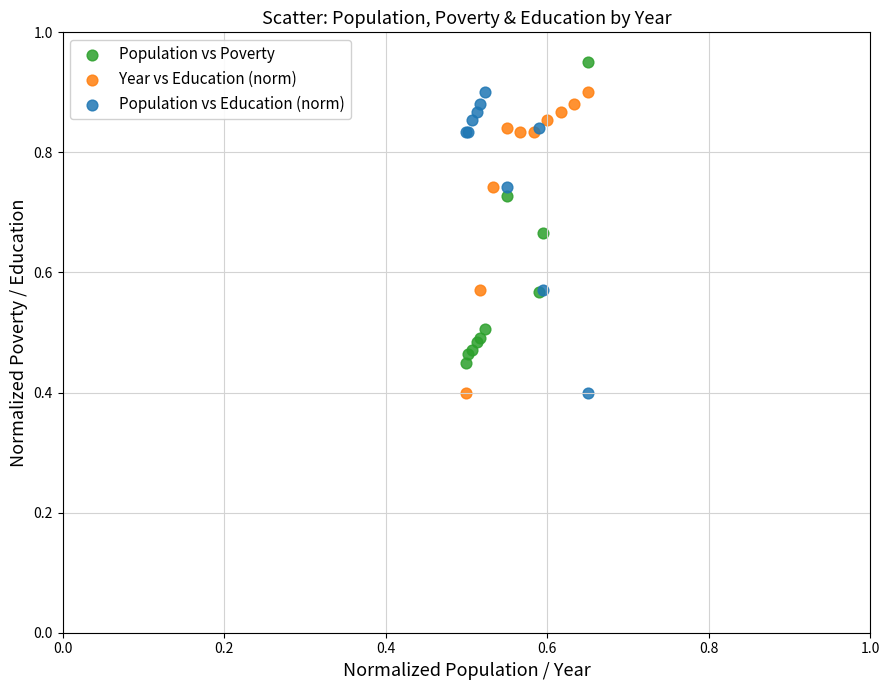

What are all the series names shown in the legend?

Population vs Poverty, Year vs Education (norm), Population vs Education (norm)